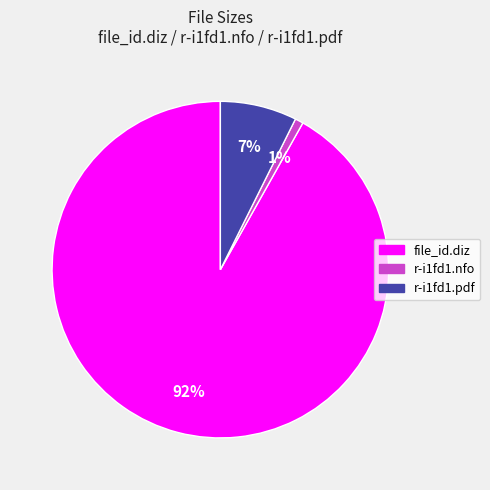

Between file_id.diz and r-i1fd1.nfo, which is larger?

file_id.diz